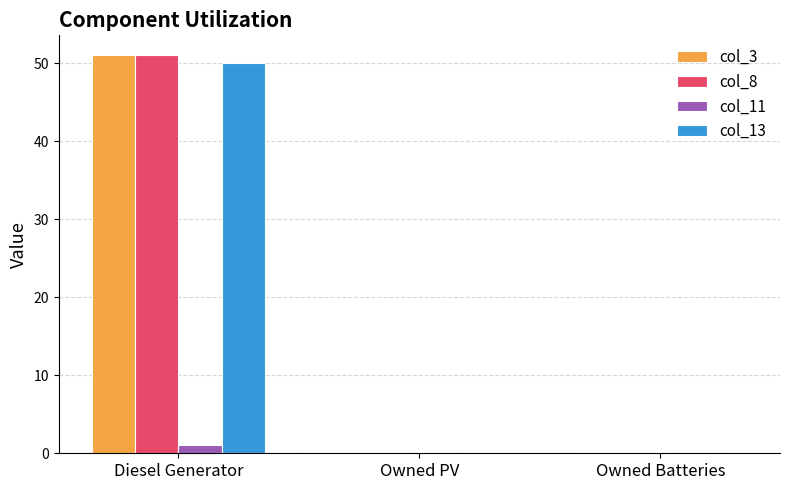

At which label does col_3 reach its peak?

Diesel Generator